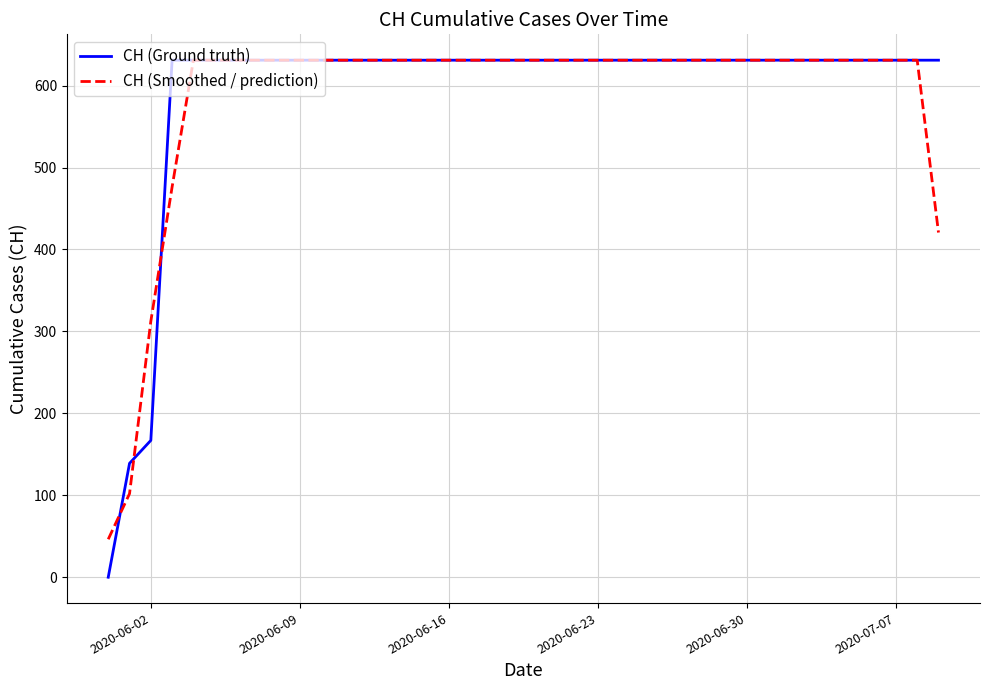

Which series has the largest range (max minus min)?

CH (Ground truth)